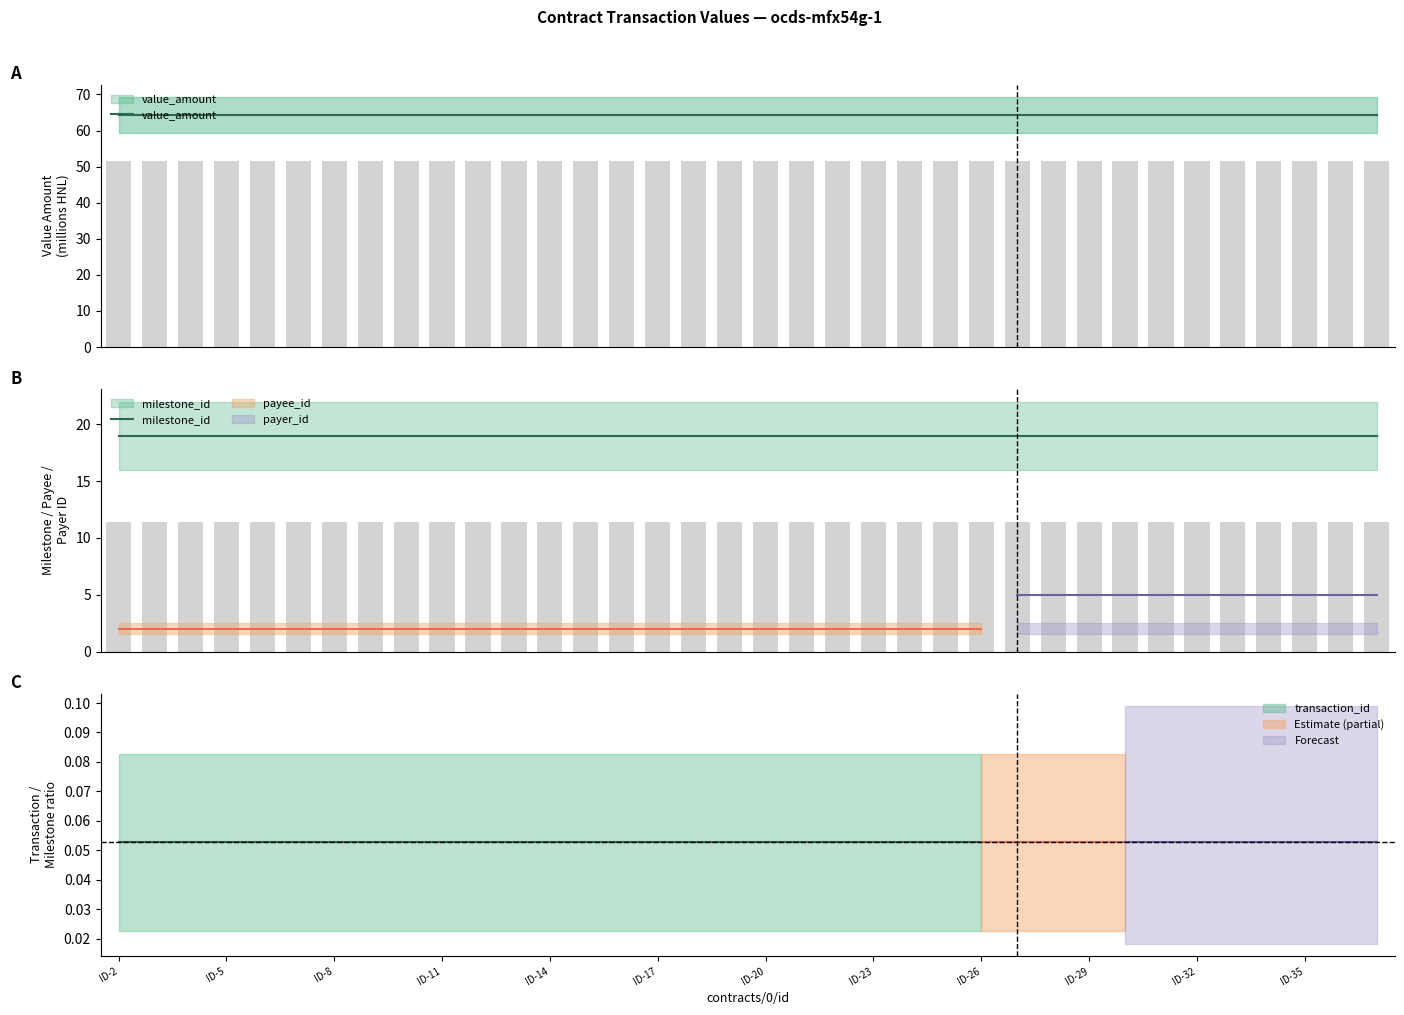

At ID-5, list the series in order from smallest to largest.

milestone_id, value_amount